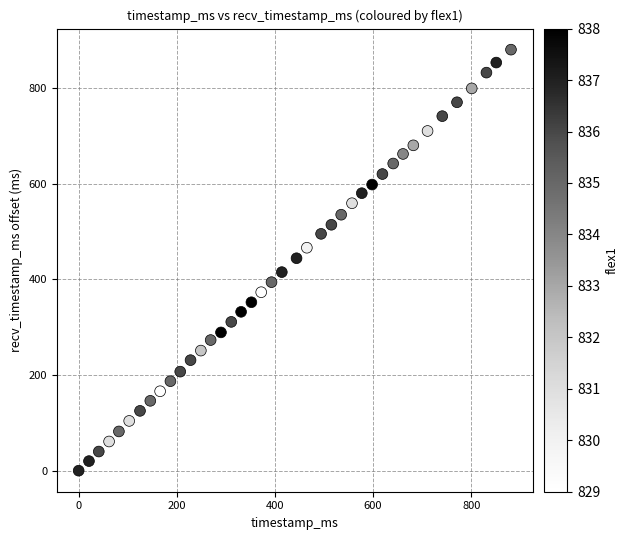

What is the range of X values (max minus min)?

881